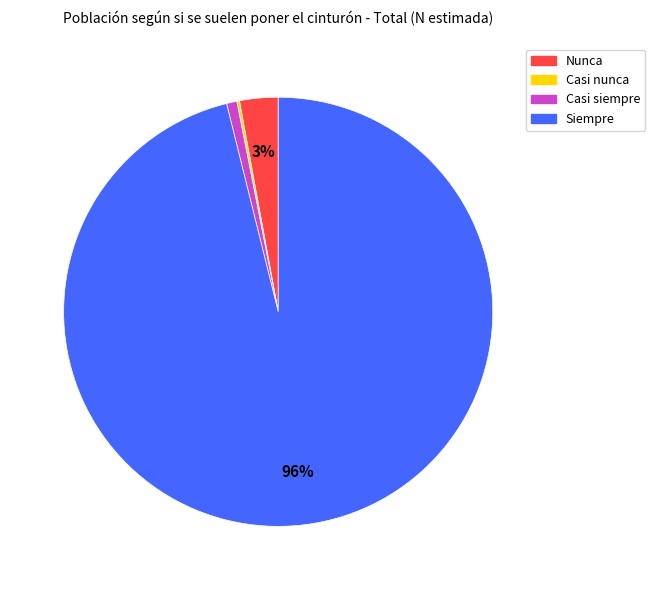

To the nearest percent, what portion does Nunca represent?

3%